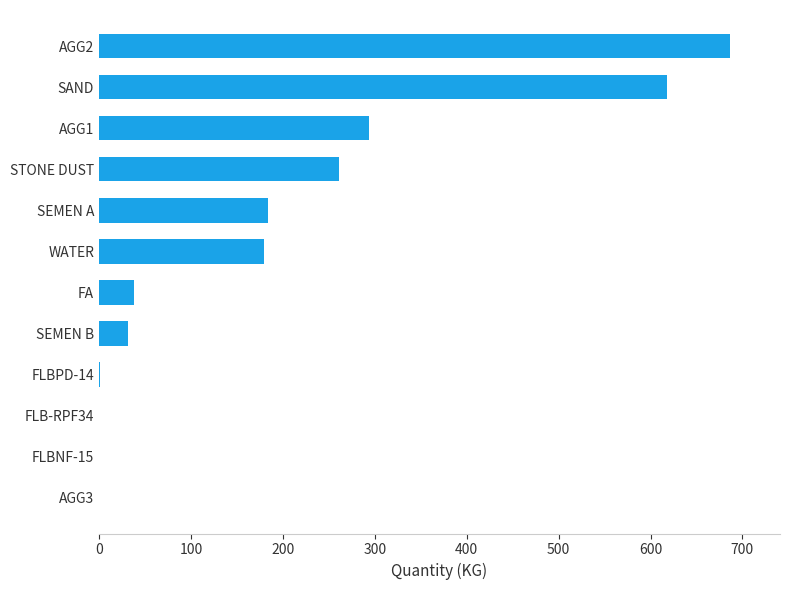

The chart shows a value of 389.7 at FLBNF-15. True or false?

False